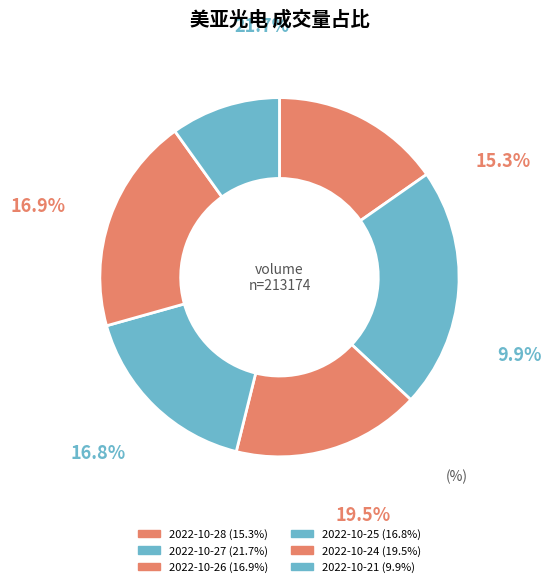

Count the number of slices in the pie.

6